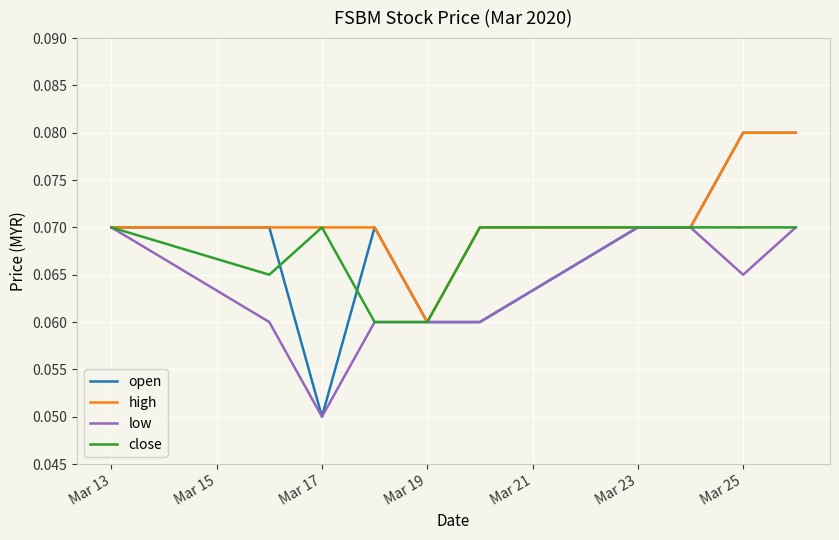

Which series has the largest total across all categories?

high